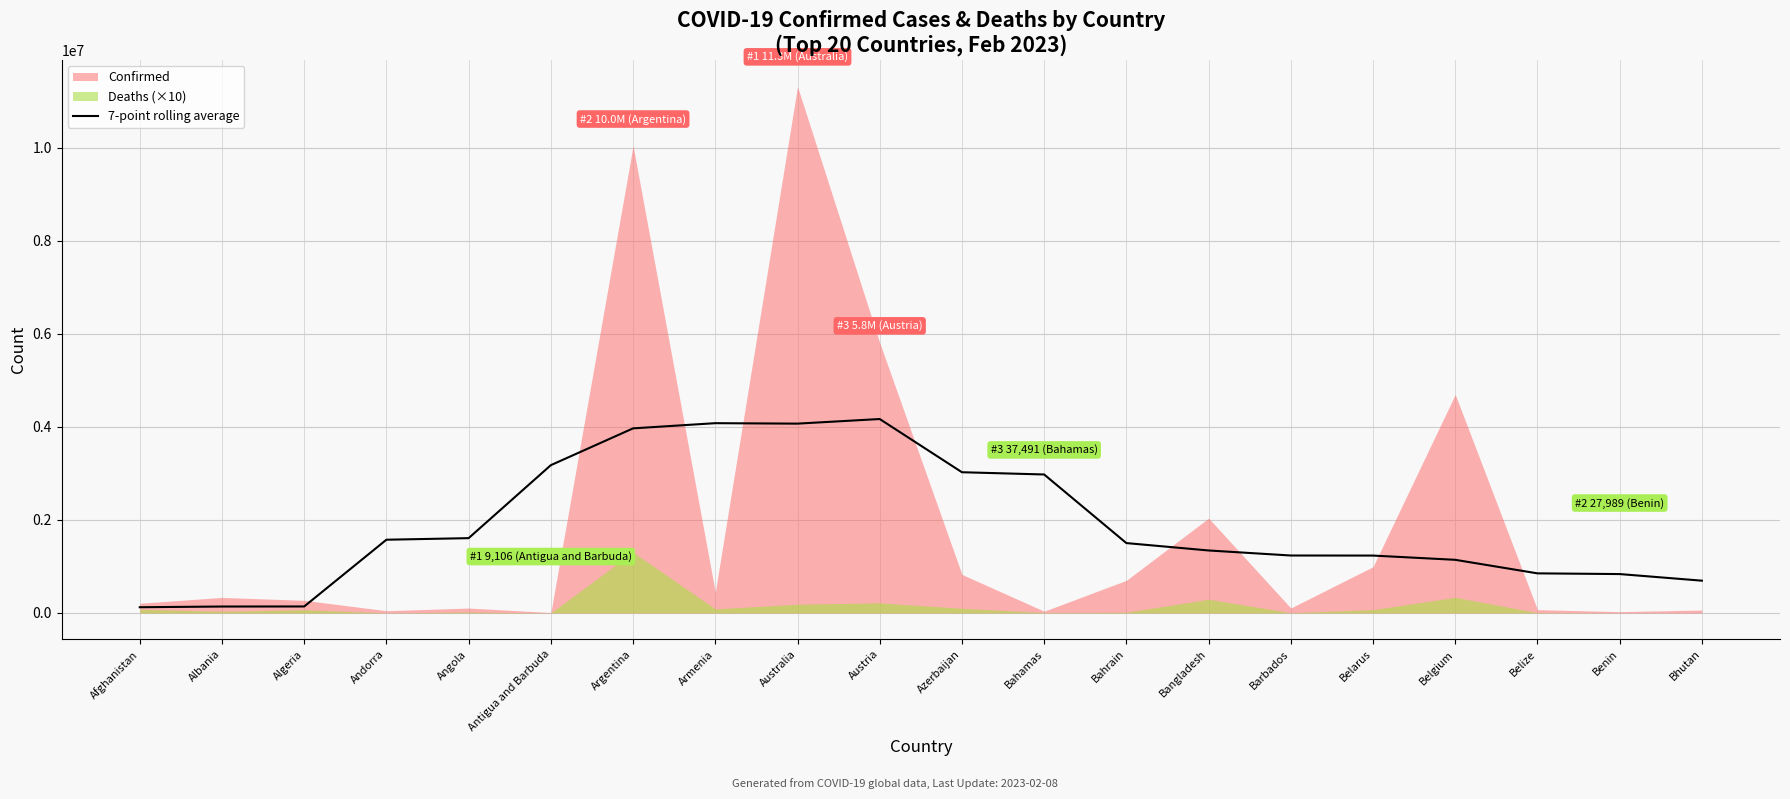

Where is the first local minimum?

Australia